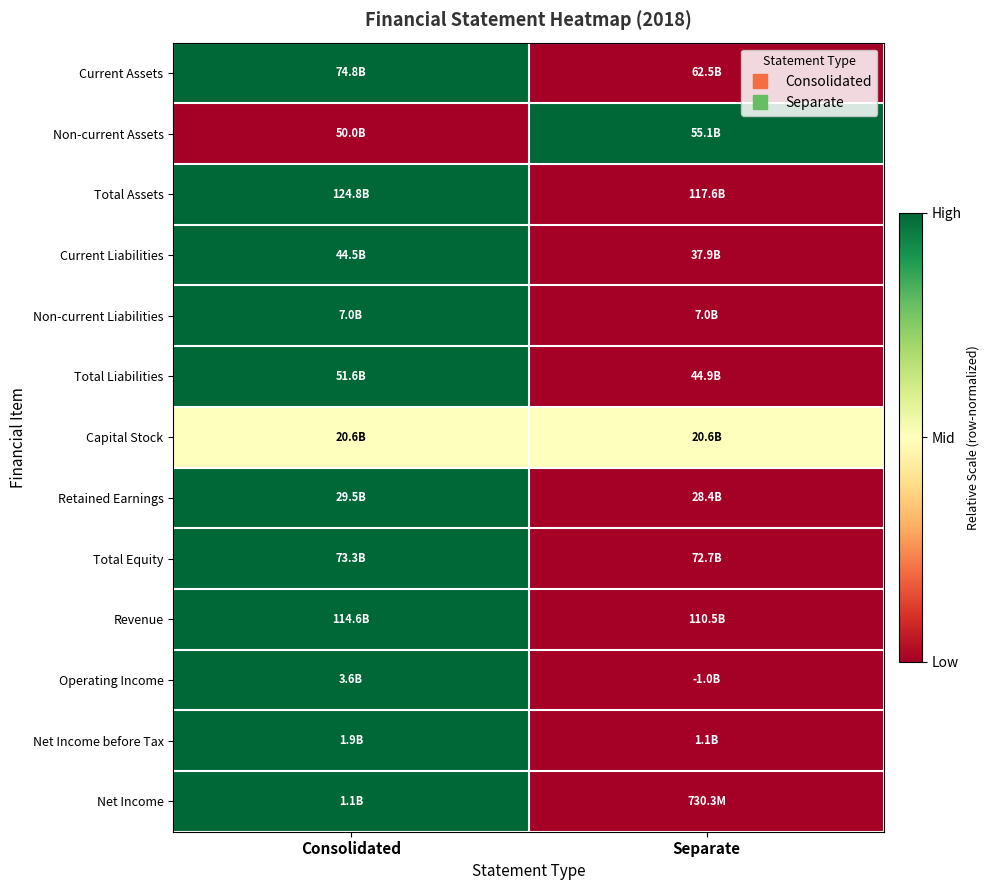

At which category does the chart reach its minimum across all series?

Separate